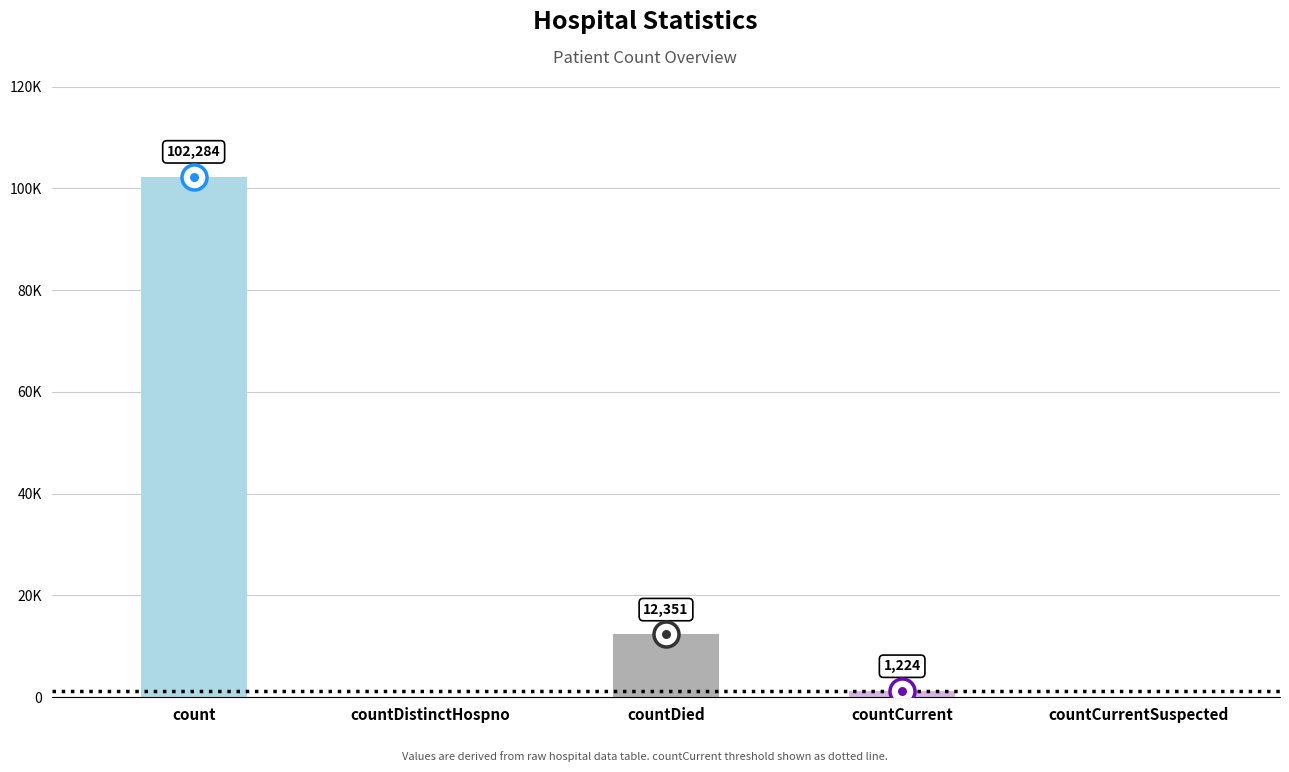

Are the bars horizontal?

No